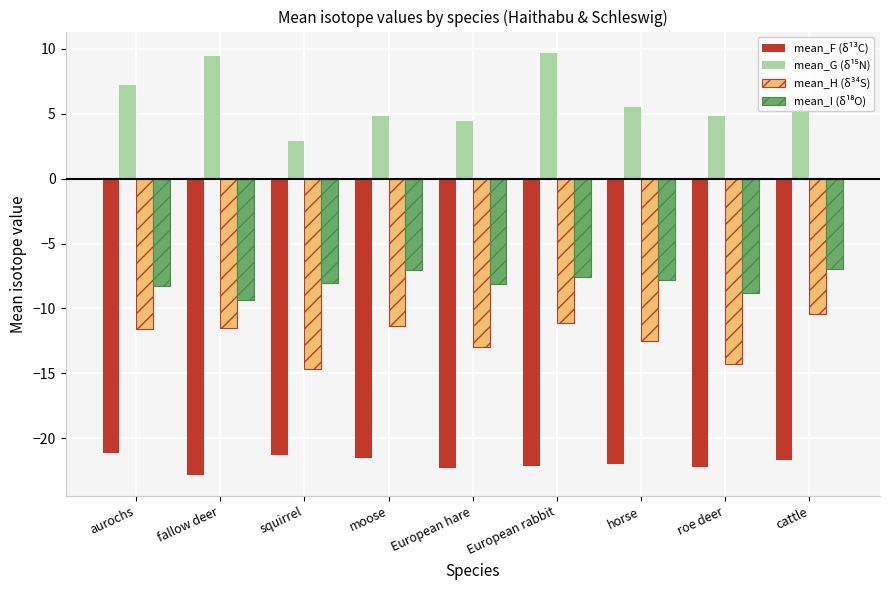

Between moose and roe deer, which series saw the biggest shift?

mean_H (δ³⁴S)